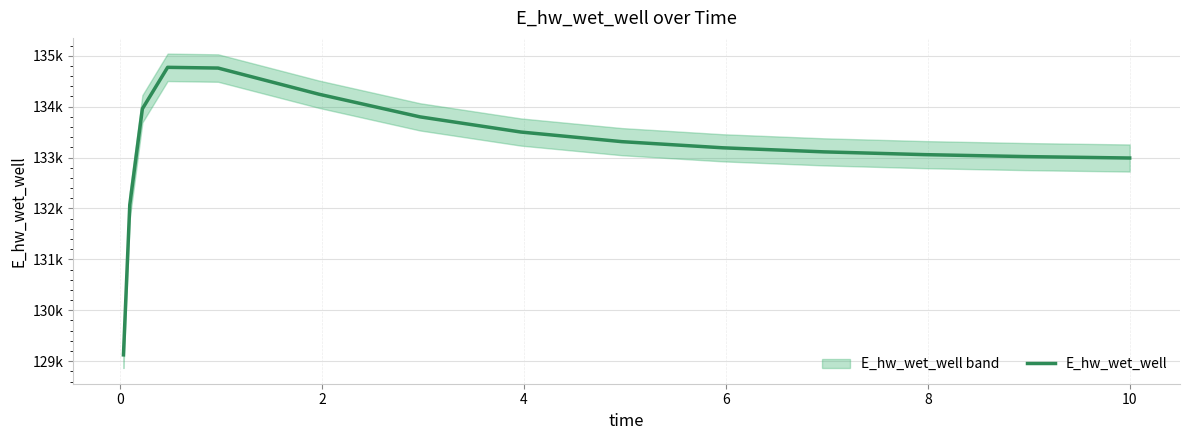

Does the chart have visible grid lines?

Yes